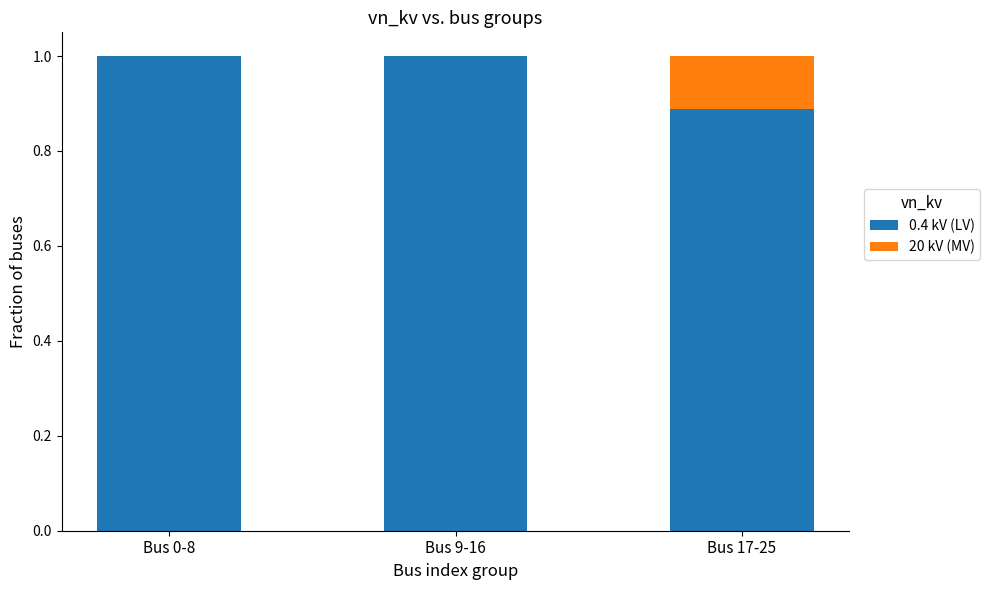

What is the highest value of the 0.4 kV (LV) series?

1.0